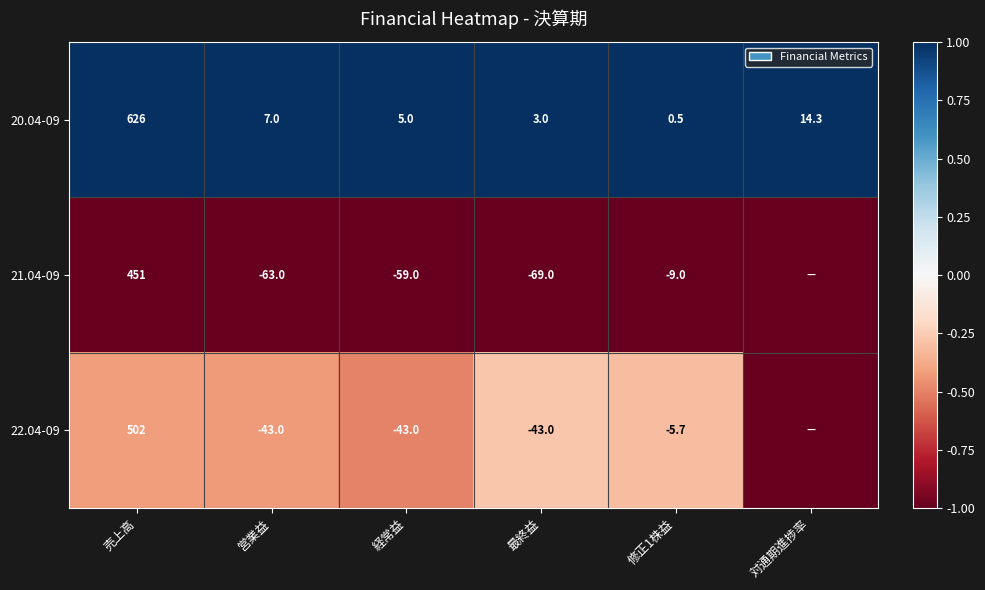

What is the total value across all series at 経常益?

-97.0